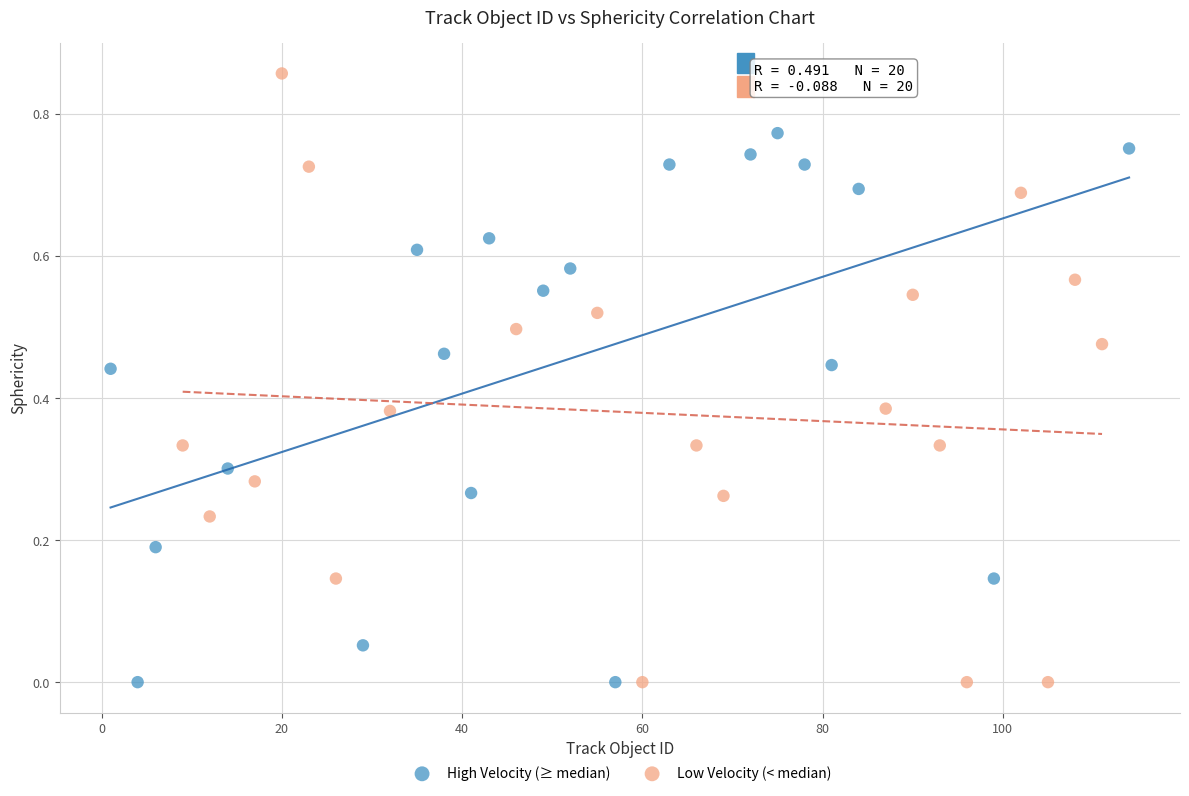

Which series has the widest spread of Y values?

Low Velocity (< median)